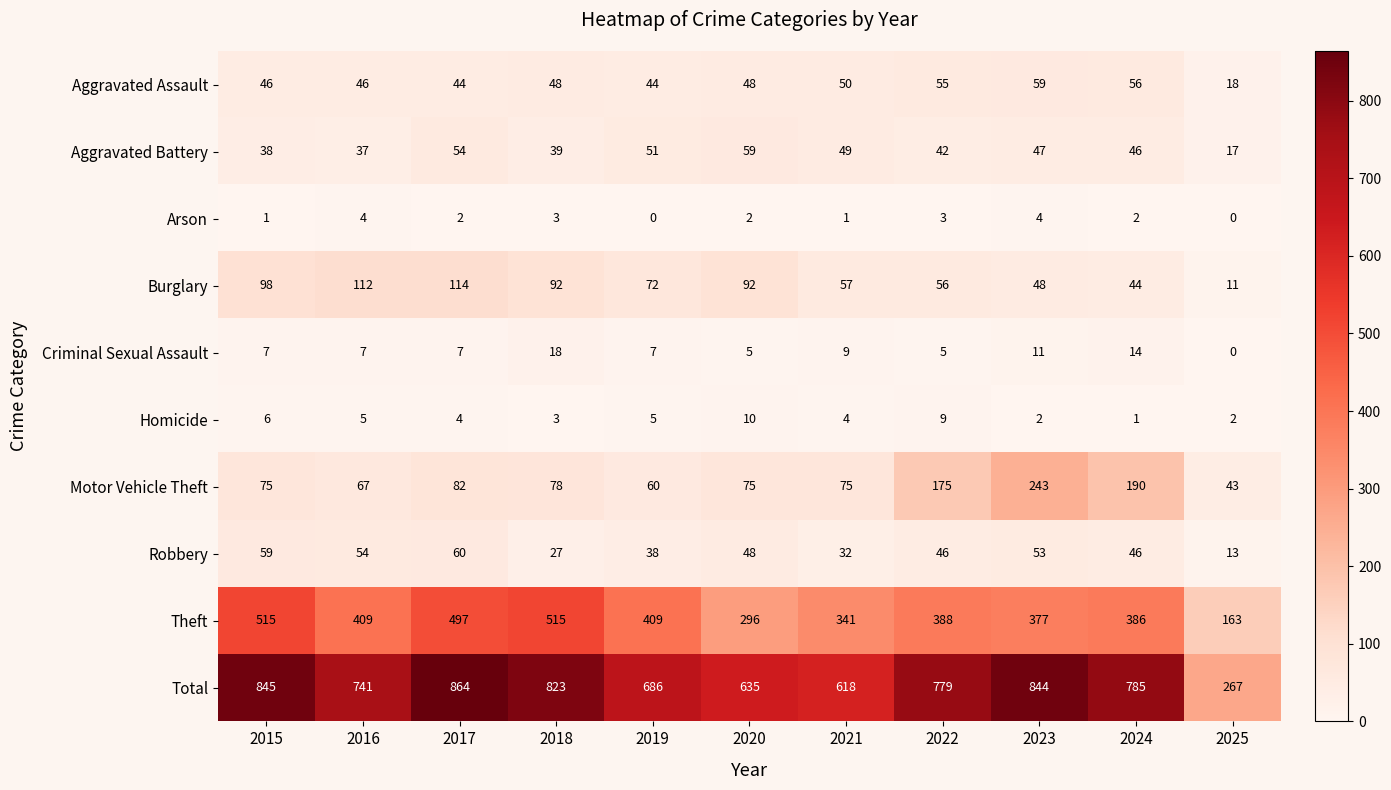

Rank the series at 2021 from lowest to highest value.

Arson, Homicide, Criminal Sexual Assault, Robbery, Aggravated Battery, Aggravated Assault, Burglary, Motor Vehicle Theft, Theft, Total